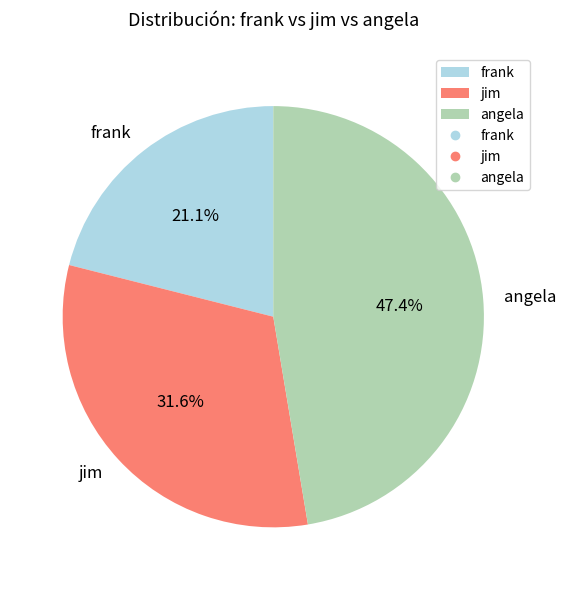

Which has a higher value, angela or jim?

angela